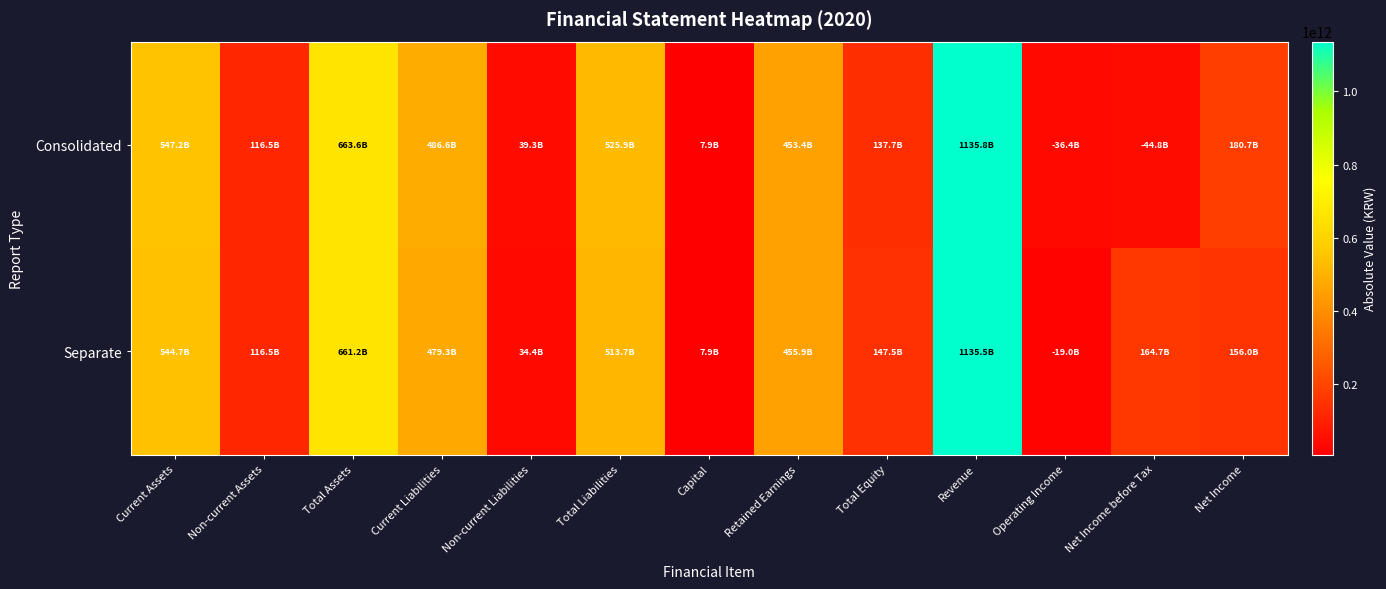

Reading right to left, list all the values displayed in this chart.

Consolidated: Net Income=180746432112	Net Income before Tax=44846174047	Operating Income=36417532959	Revenue=1135750987281	Total Equity=137694481564	Retained Earnings=453404141561	Capital=7906915000	Total Liabilities=525935554552	Non-current Liabilities=39294151427	Current Liabilities=486641403125	Total Assets=663630036116	Non-current Assets=116475508611	Current Assets=547154527505
Separate: Net Income=156041323950	Net Income before Tax=164712186491	Operating Income=18973496693	Revenue=1135494918686	Total Equity=147477784980	Retained Earnings=455855335014	Capital=7906915000	Total Liabilities=513680441519	Non-current Liabilities=34372279539	Current Liabilities=479308161980	Total Assets=661158226499	Non-current Assets=116486714769	Current Assets=544671511730